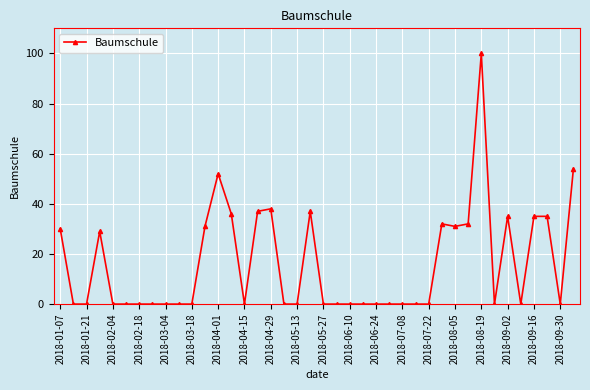

What is the maximum value shown in the chart?

100